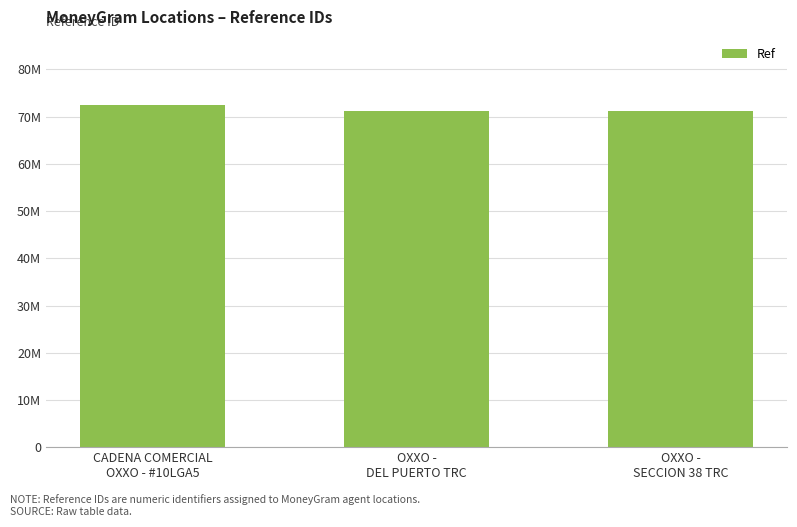

Rank the categories by value from highest to lowest.

CADENA COMERCIAL
OXXO - #10LGA5, OXXO -
SECCION 38 TRC, OXXO -
DEL PUERTO TRC